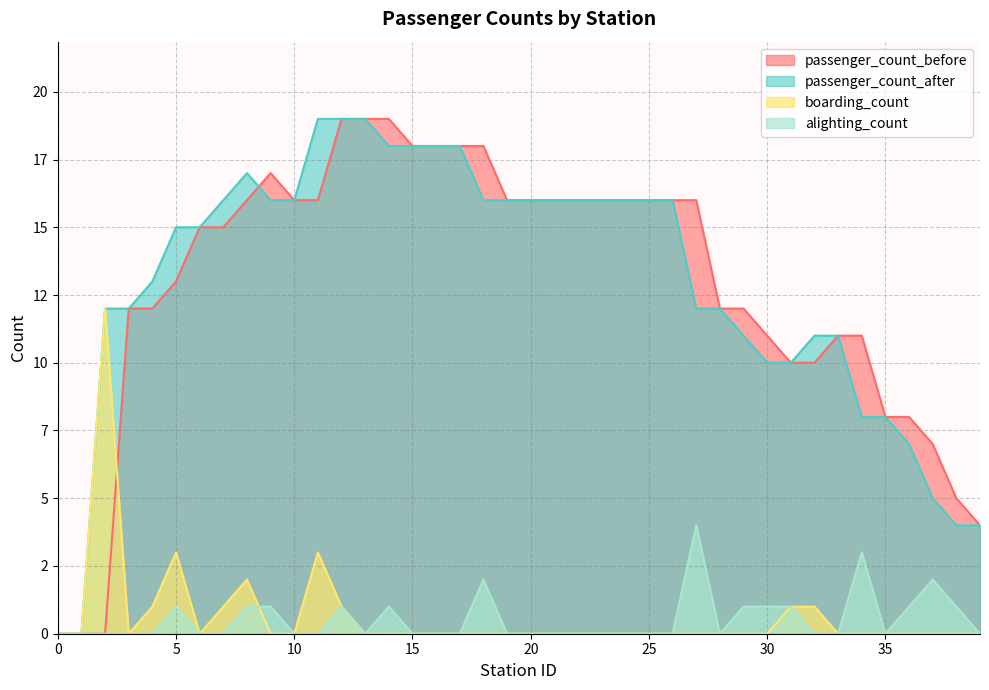

At which label does passenger_count_after reach its peak?

11